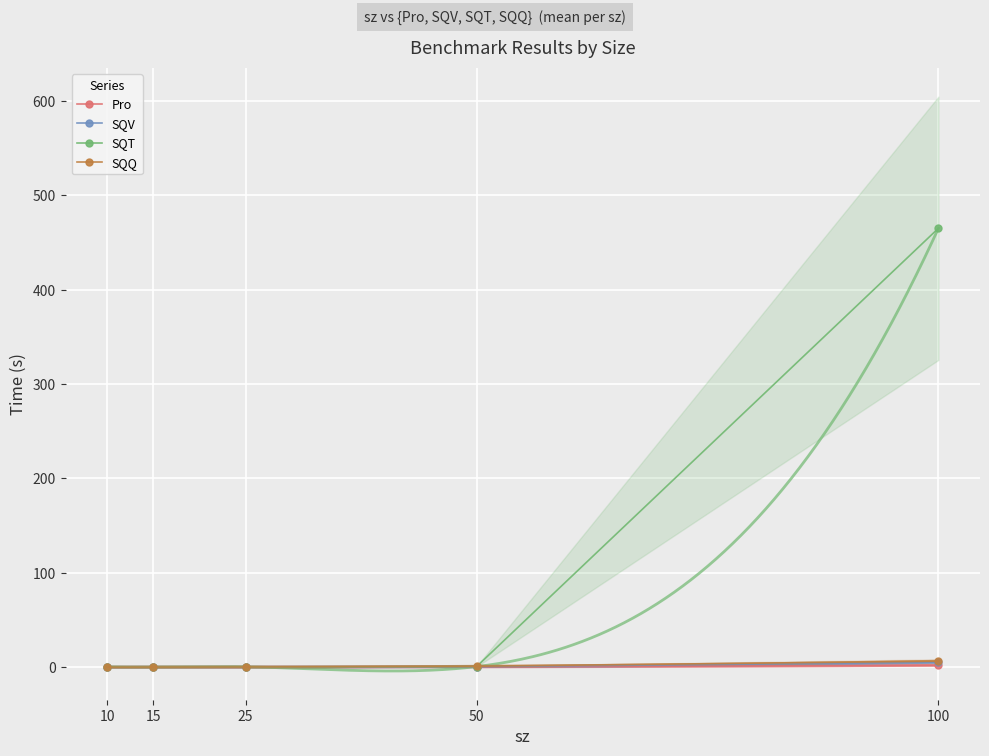

Read the SQQ value at 50.

1.0